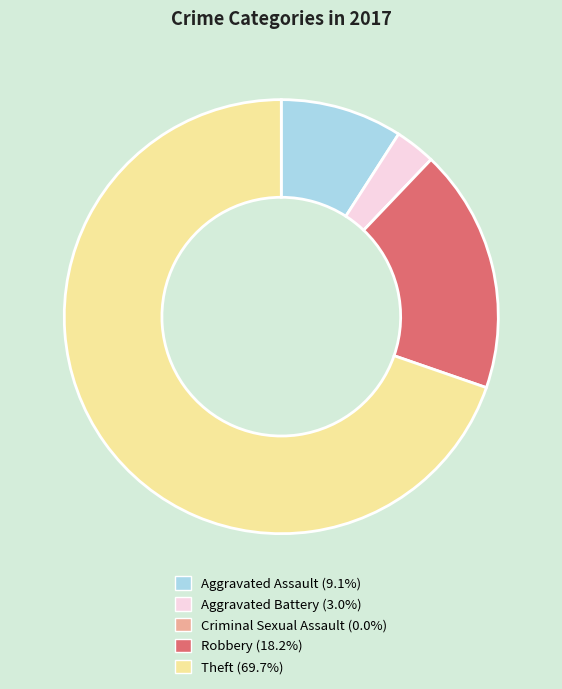

Combined, do Aggravated Assault (9.1%) and Theft (69.7%) account for over 50%?

Yes